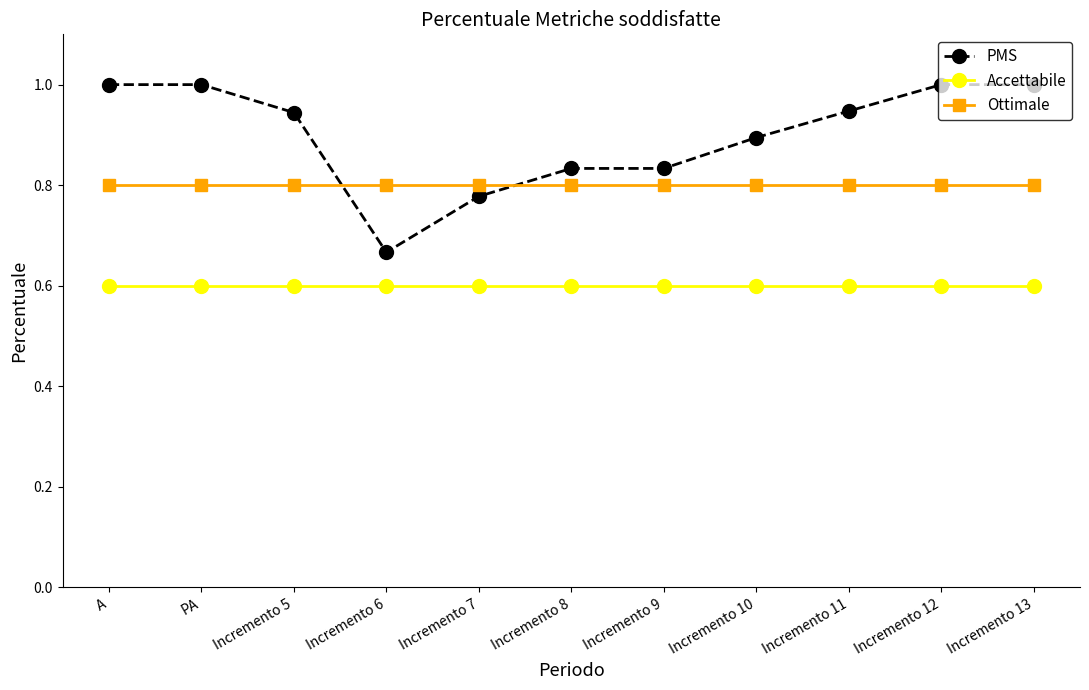

What is the label of the 11th point from the right?

A